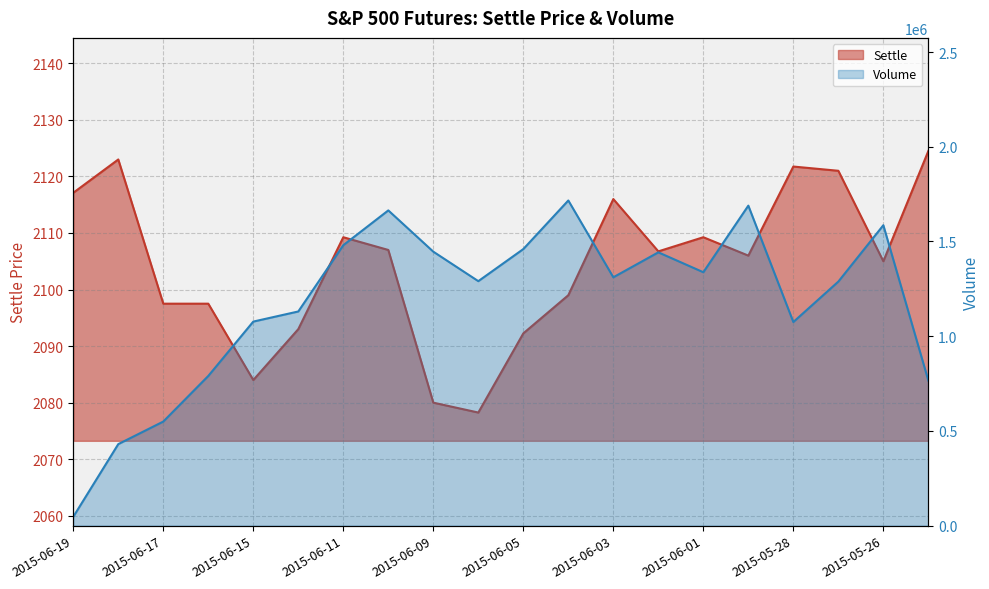

What value does the Volume series have at 2015-06-11?

1480391.0